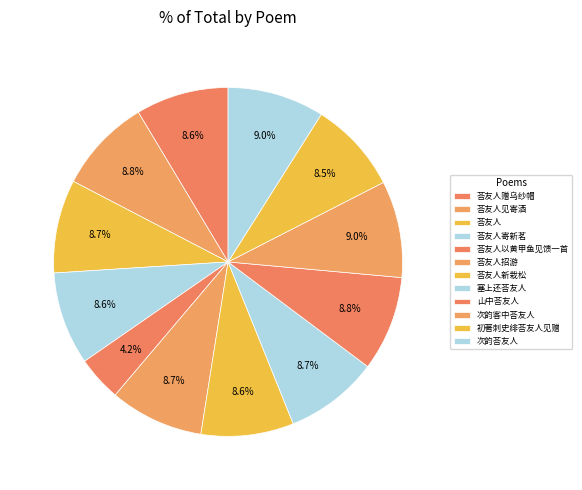

Which slice is the smallest?

荅友人以黄甲鱼见馈一首